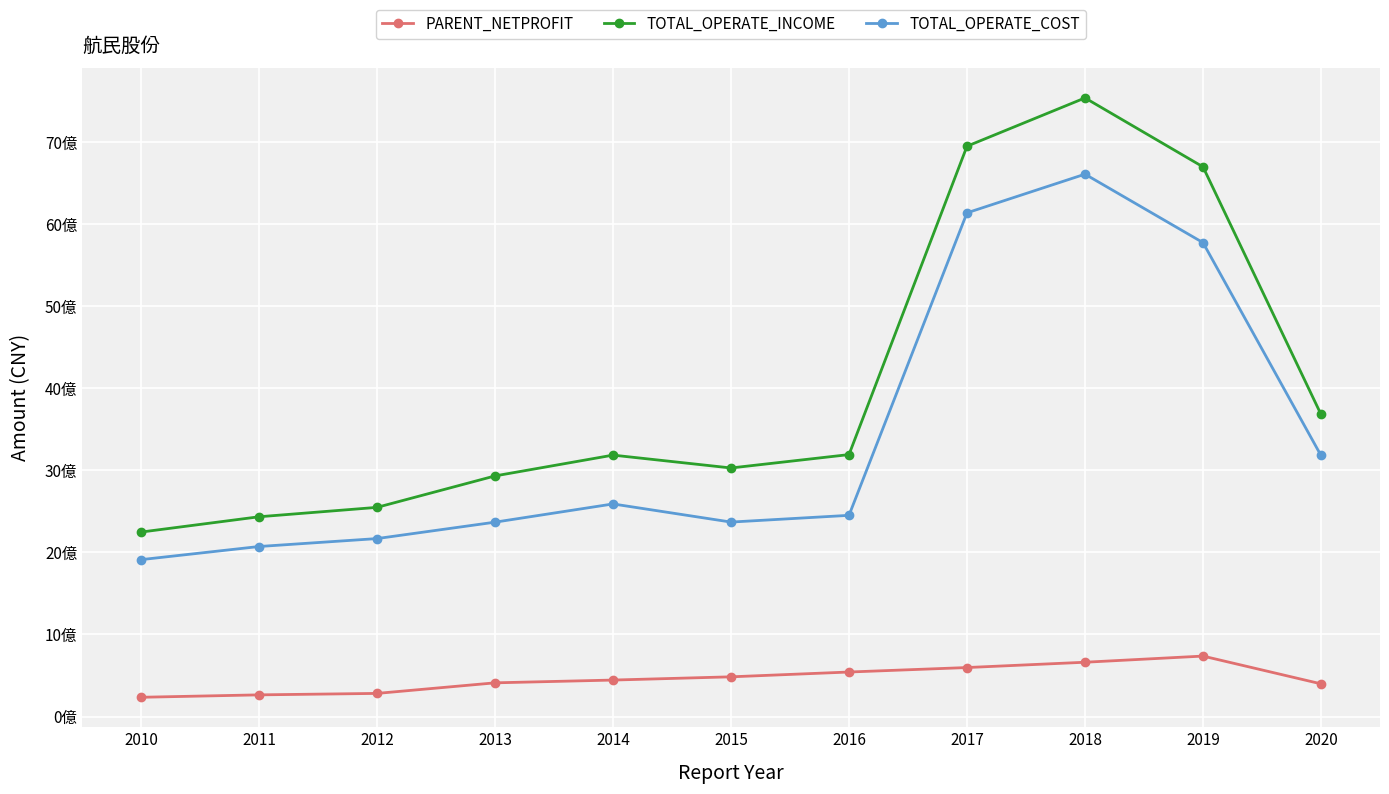

True or false: PARENT_NETPROFIT and TOTAL_OPERATE_INCOME intersect in this chart.

False